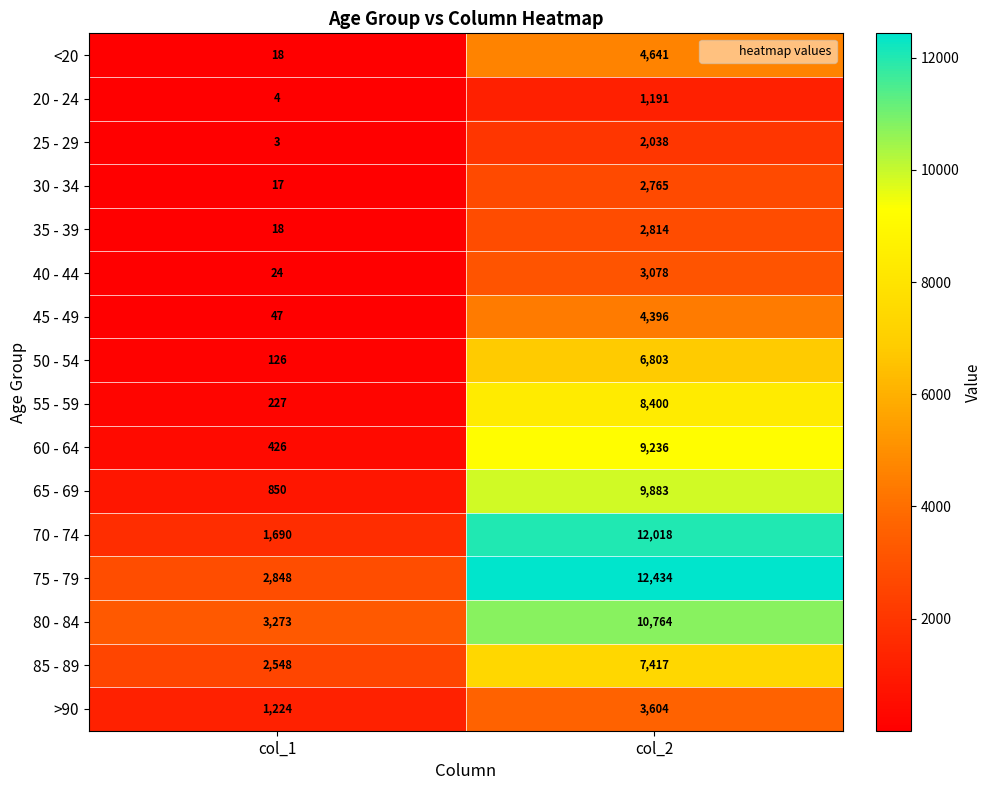

At which label is 70 - 74 closest to 6854?

col_1